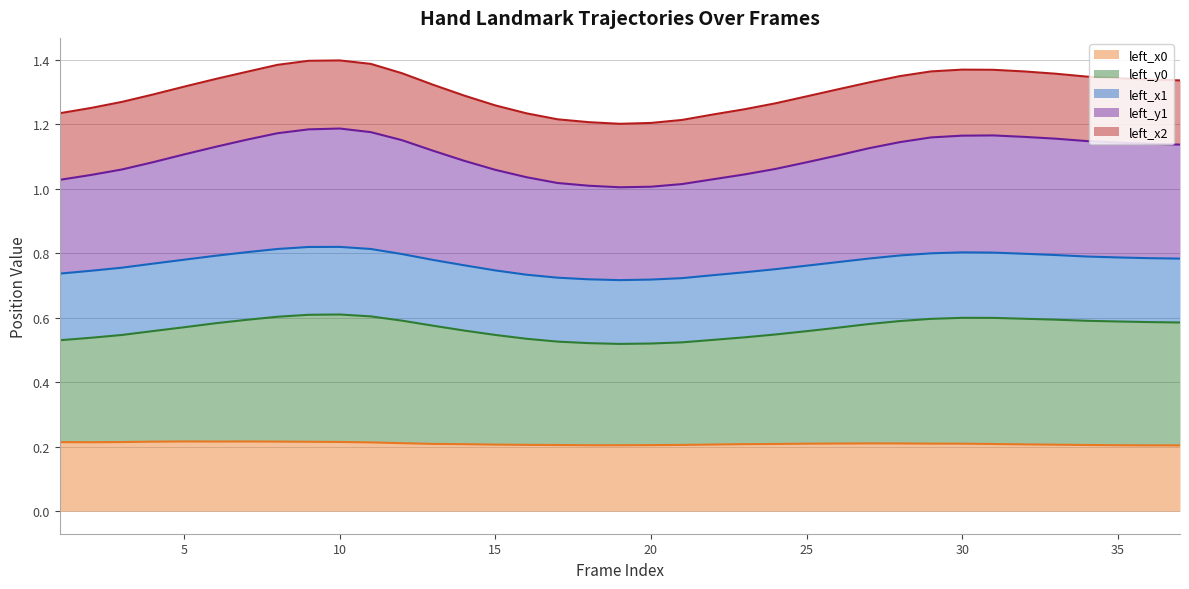

At which category does left_y0 reach its first local valley?

19